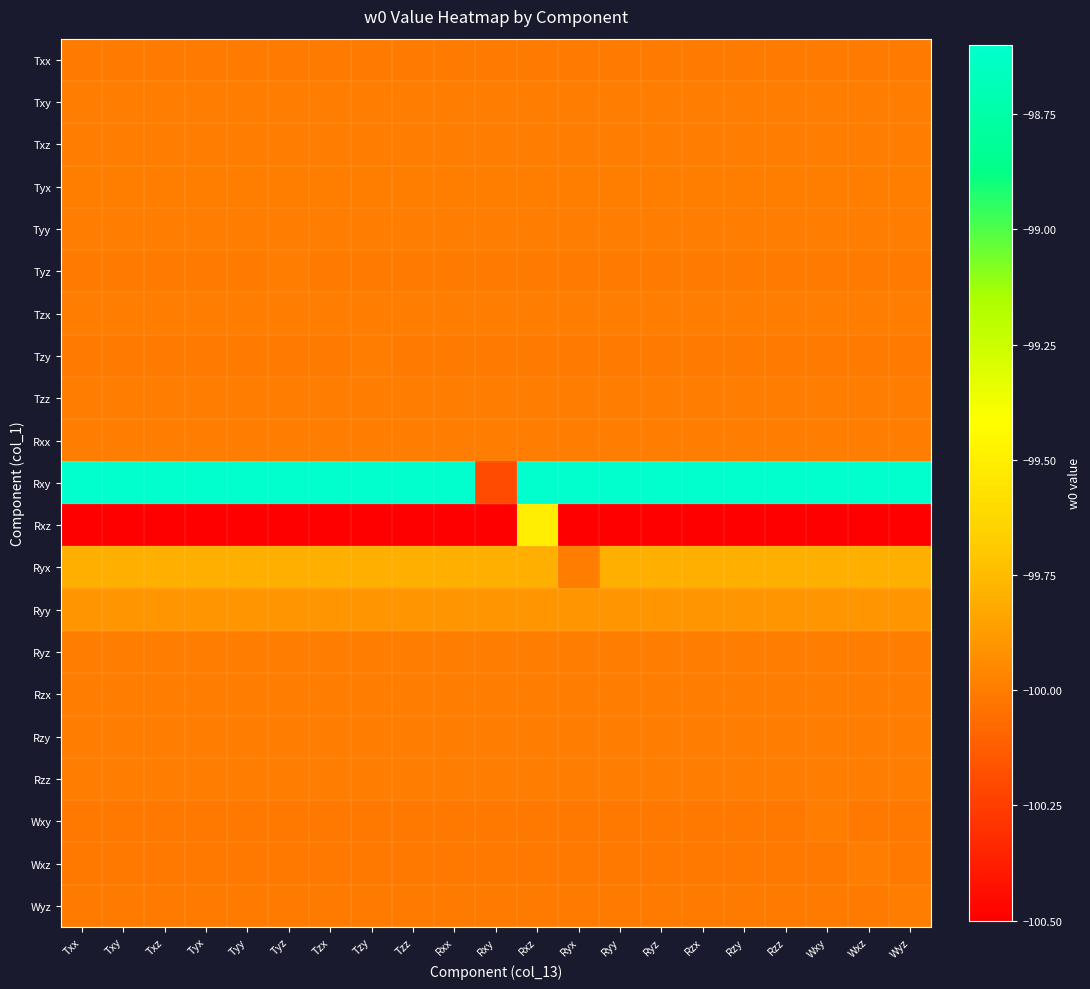

How many categories are shown in the chart?

21